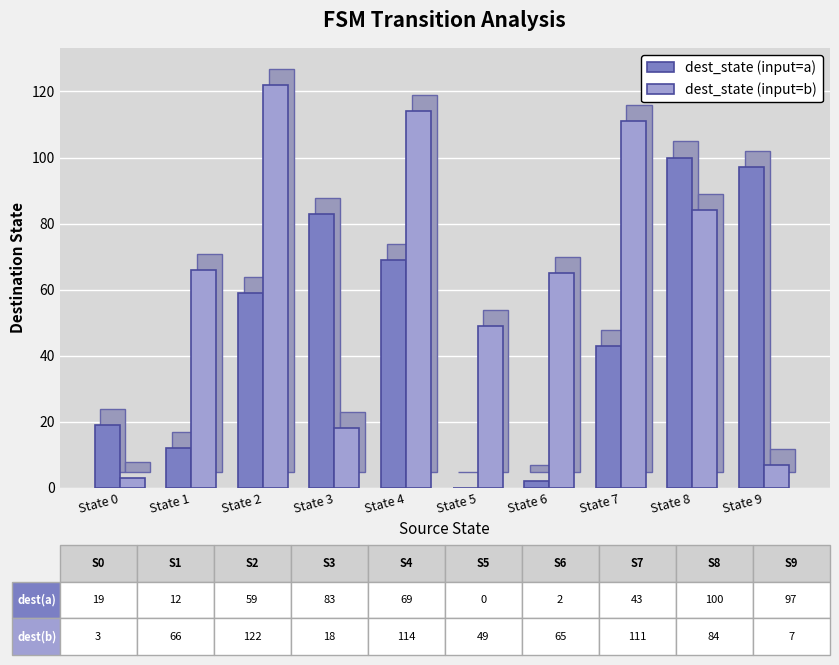

Reading left to right, extract all data points from this chart.

dest_state (input=a): State 0=19	State 1=12	State 2=59	State 3=83	State 4=69	State 5=0	State 6=2	State 7=43	State 8=100	State 9=97
dest_state (input=b): State 0=3	State 1=66	State 2=122	State 3=18	State 4=114	State 5=49	State 6=65	State 7=111	State 8=84	State 9=7